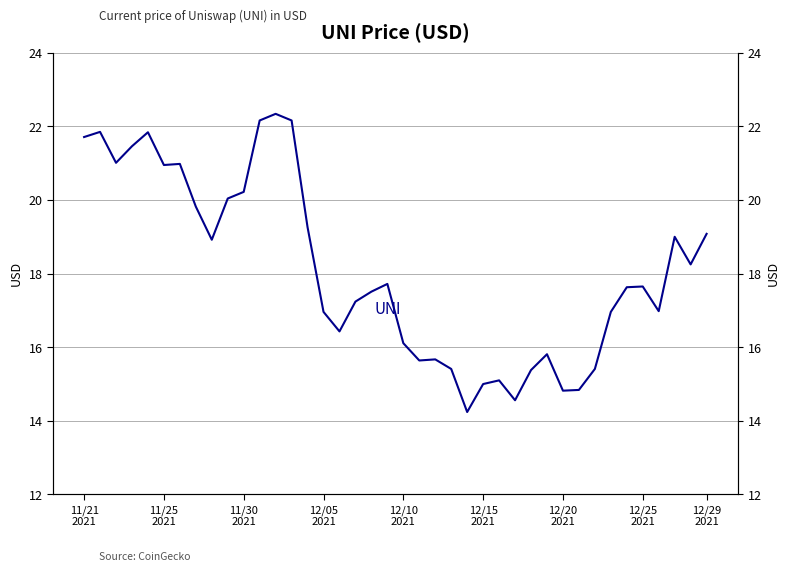

Where does the data first go above 17?

11/21
2021